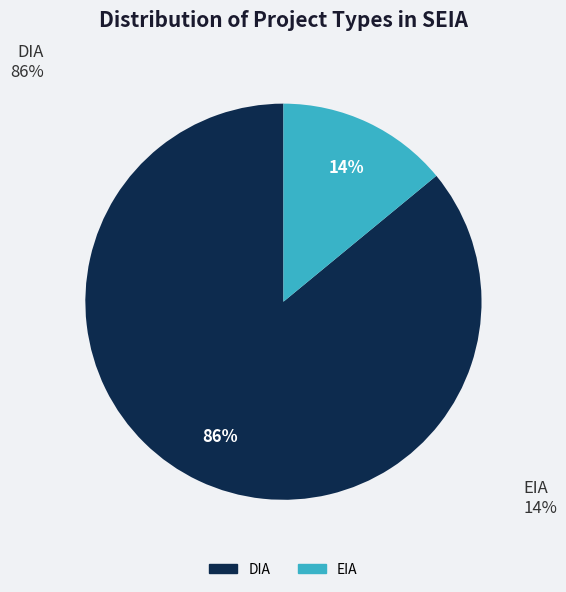

How many slices are in this pie chart?

2